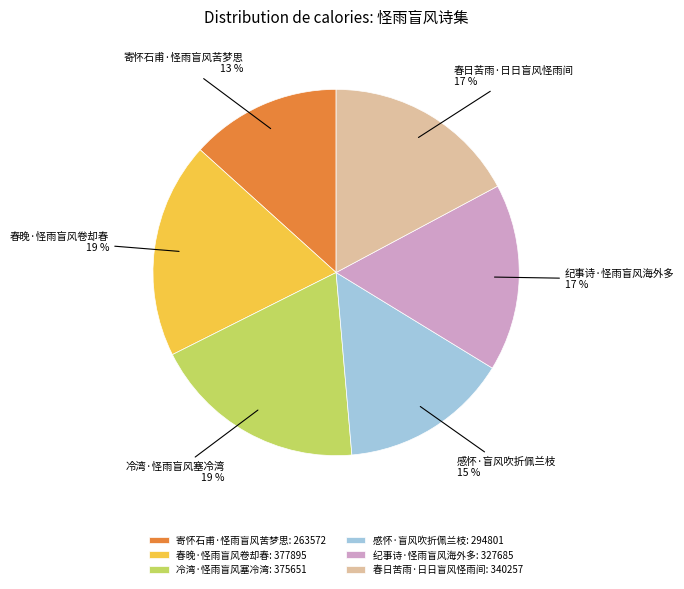

Count the number of slices in the pie.

6